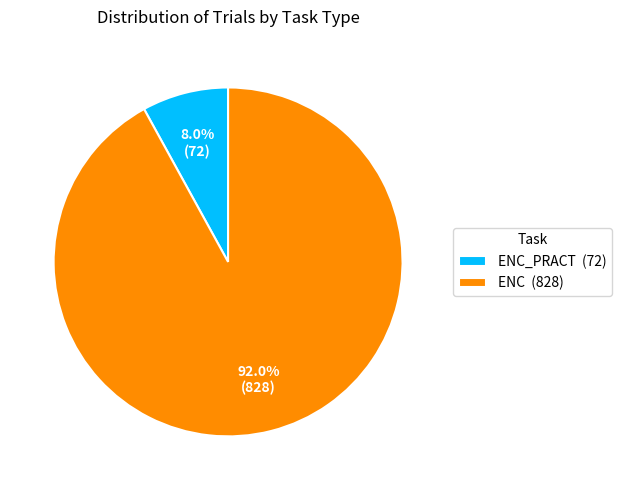

Which category accounts for the majority?

ENC (828)